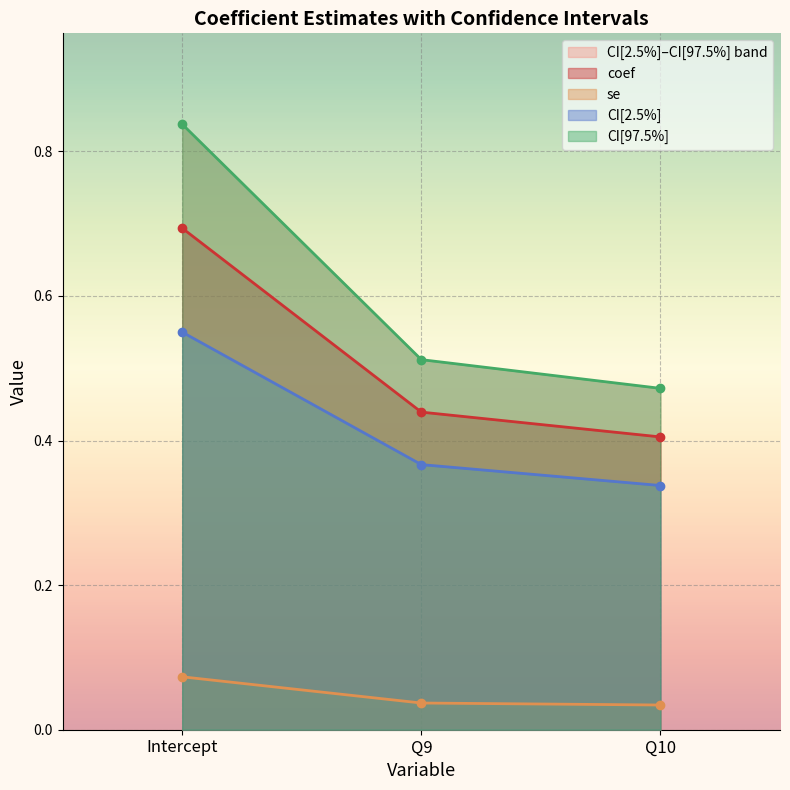

Reading right to left, list all the values displayed in this chart.

coef: Q10=0.4	Q9=0.4	Intercept=0.7
se: Q10=0.0	Q9=0.0	Intercept=0.1
CI[2.5%]: Q10=0.3	Q9=0.4	Intercept=0.6
CI[97.5%]: Q10=0.5	Q9=0.5	Intercept=0.8